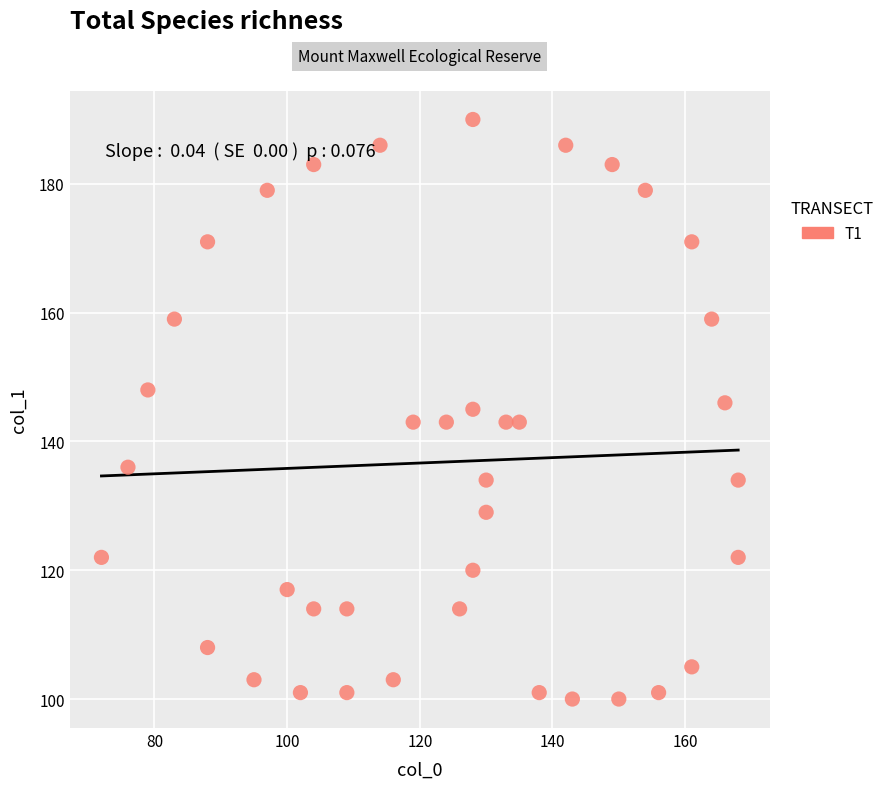

What is the range of Y values (max minus min)?

90